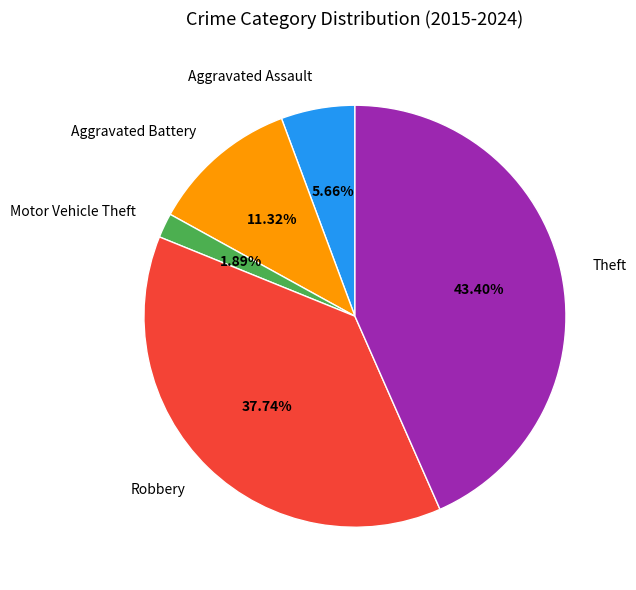

Is there any slice that represents more than half of the pie?

No